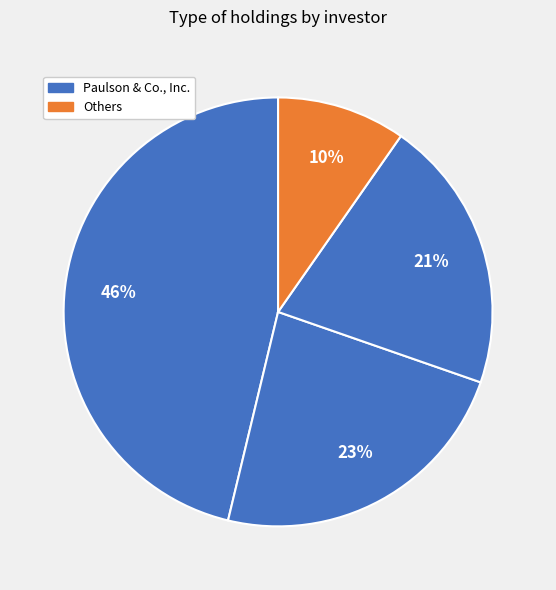

Does any single category account for the majority?

No